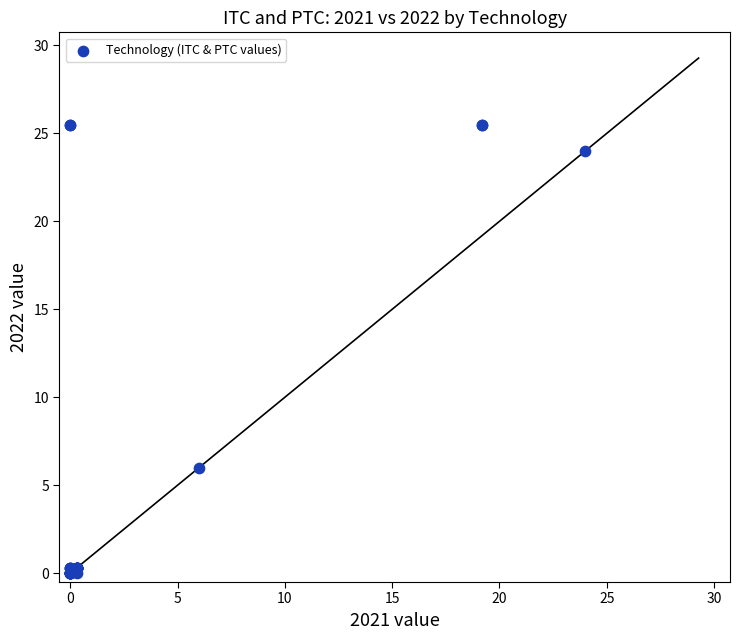

What Y value in the scatter plot is closest to 12?

6.0